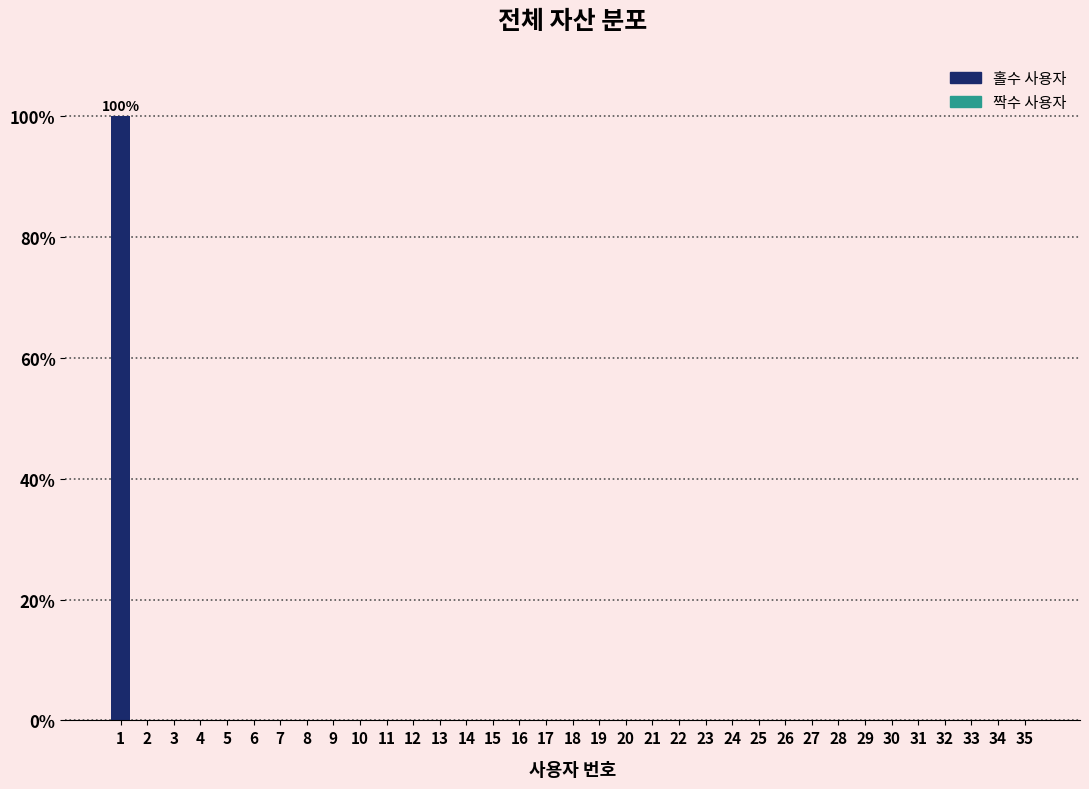

What is the greatest value displayed?

100